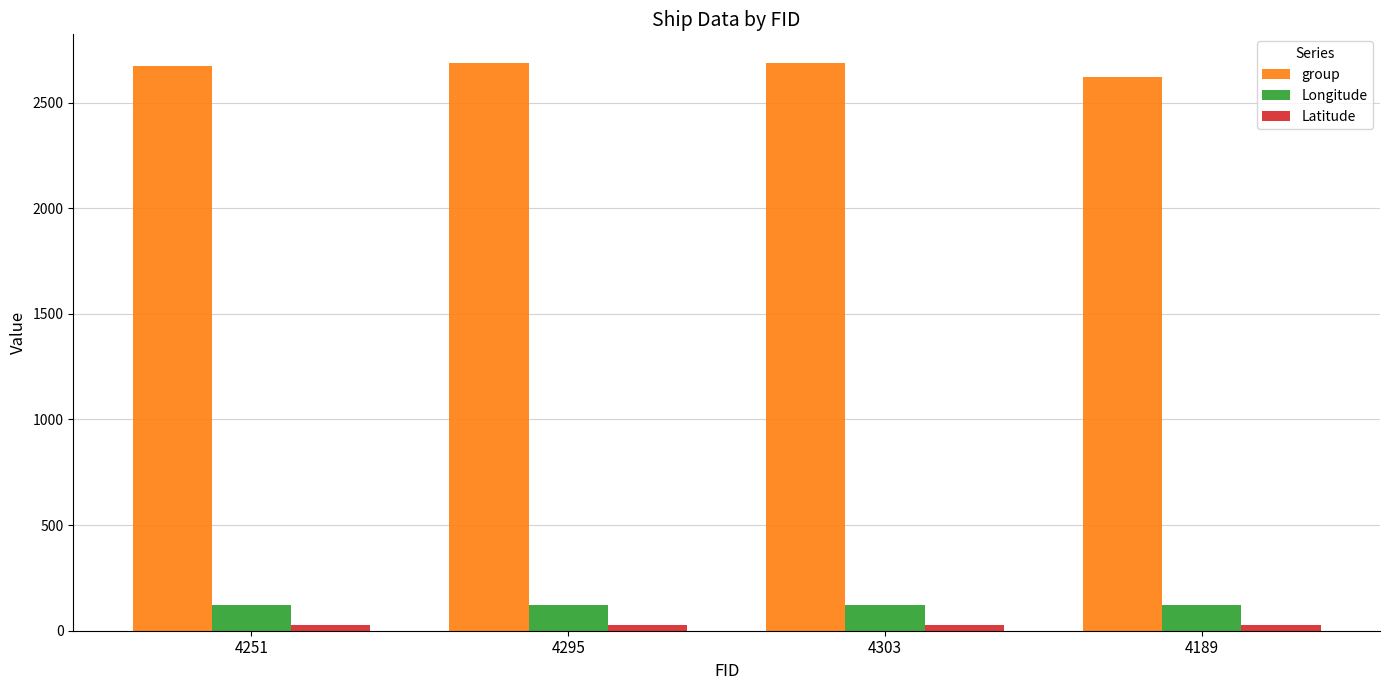

At which label does group first exceed 2686?

4295